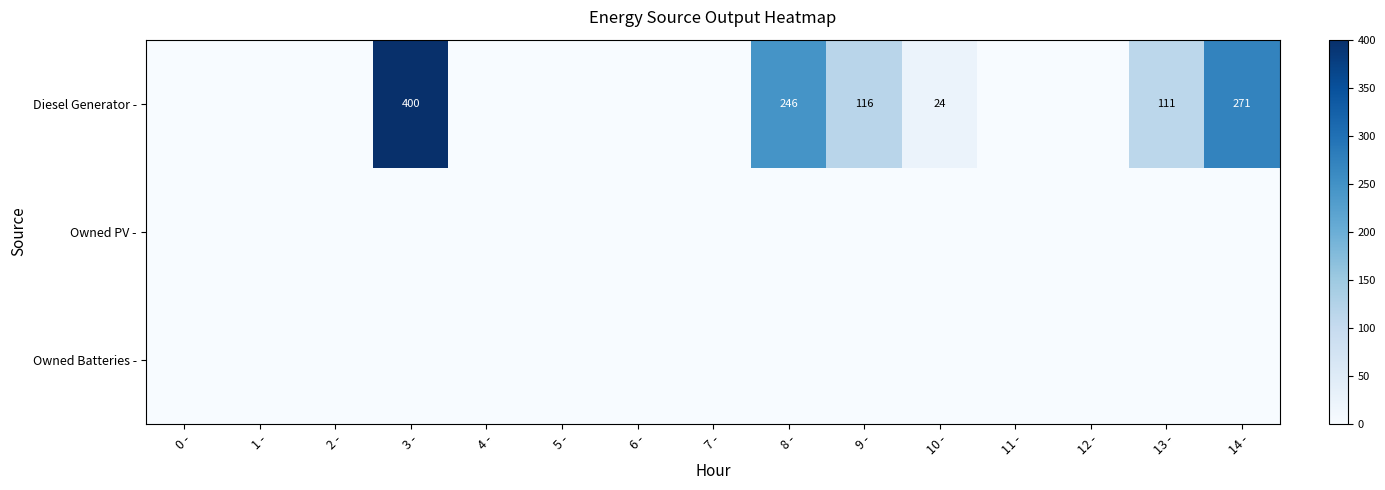

Which series has the widest spread of values?

Diesel Generator -